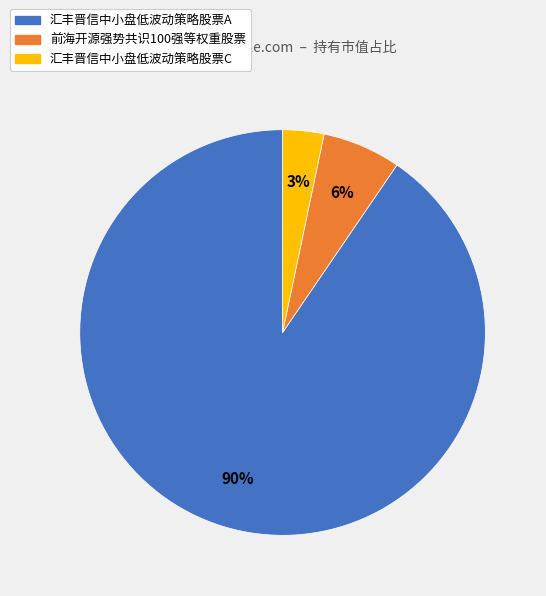

How many slices are in this pie chart?

3